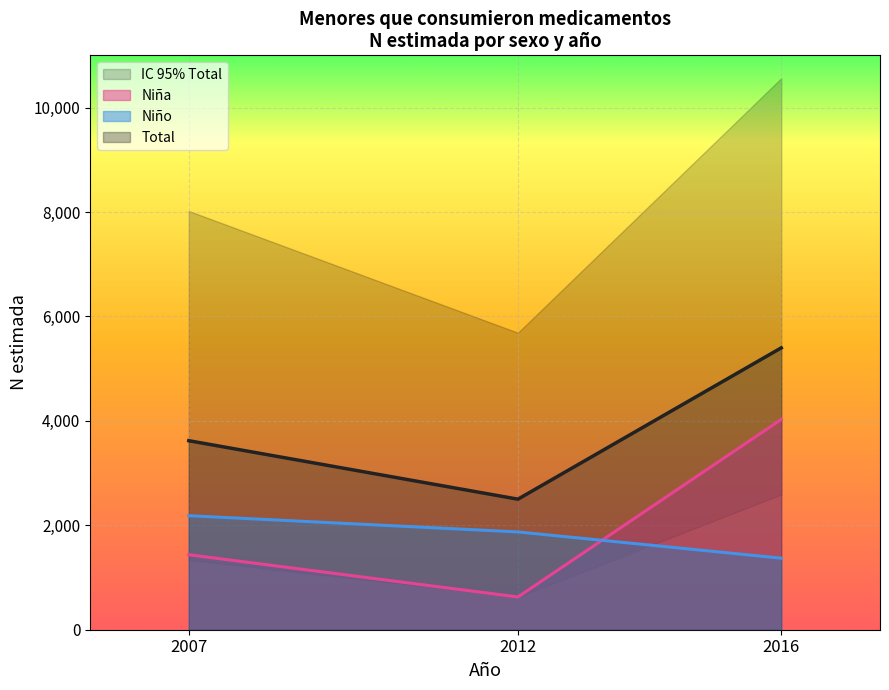

Rank the categories by Niña value from highest to lowest.

2016, 2007, 2012